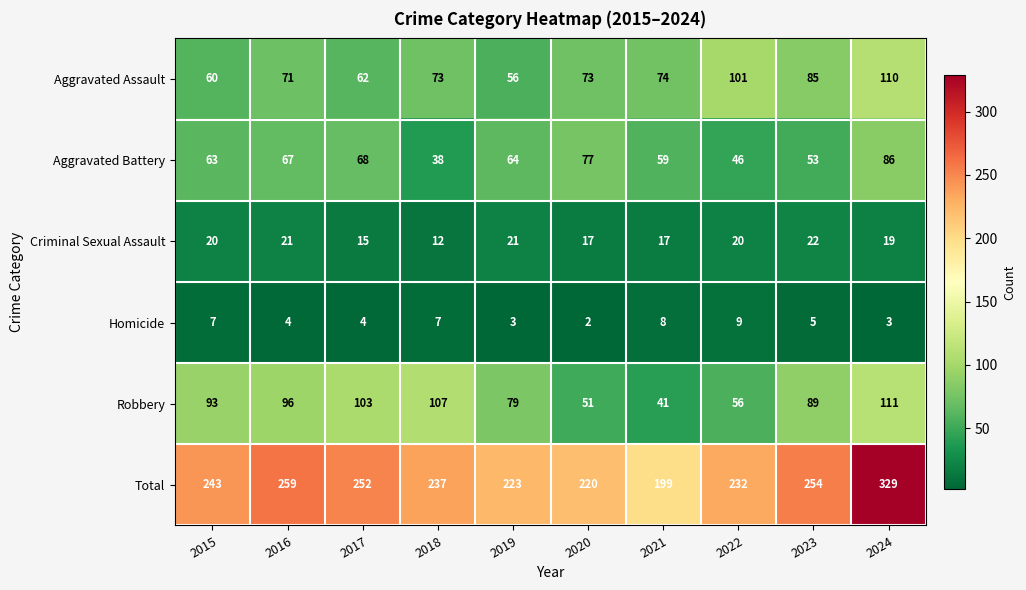

Rank the series by their maximum value, from lowest to highest.

Homicide, Criminal Sexual Assault, Aggravated Battery, Aggravated Assault, Robbery, Total